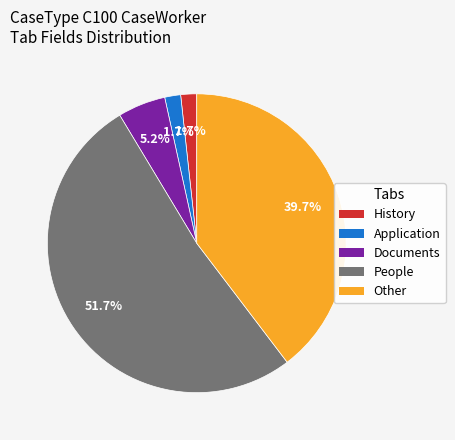

True or false: Other accounts for 50% of the total.

False